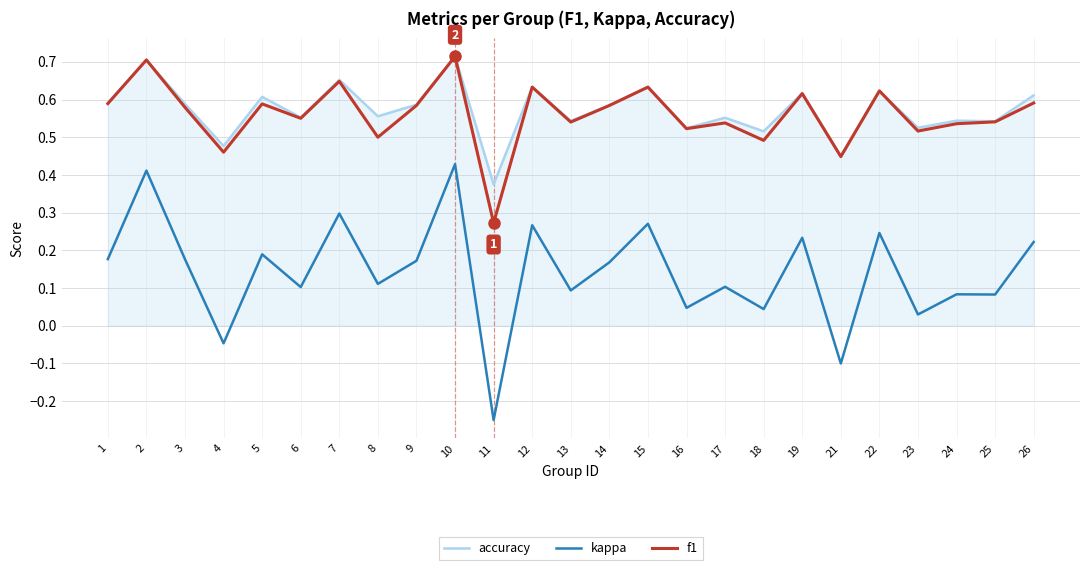

Is this an area chart (filled region under the line)?

No